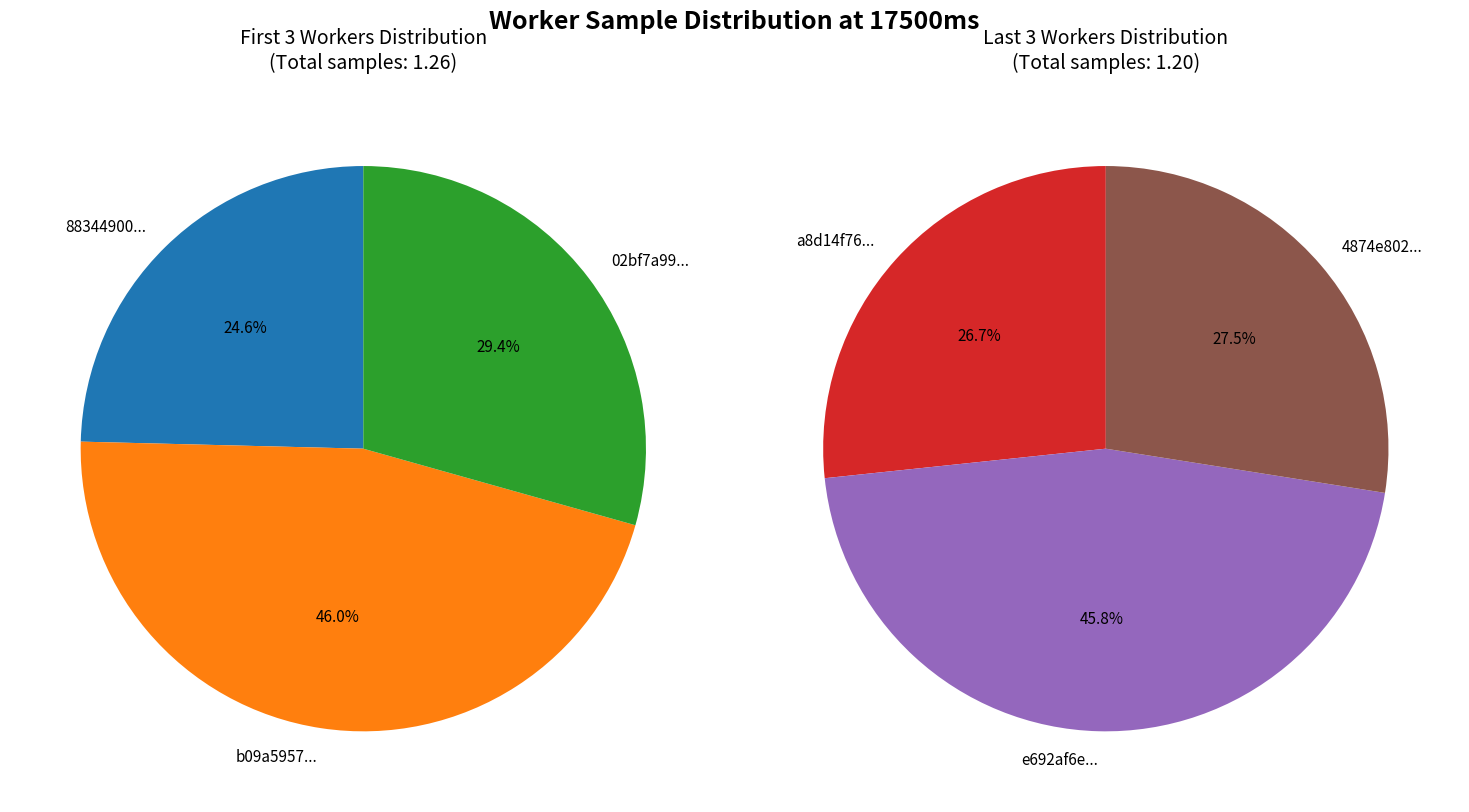

Which slice is the largest?

b09a5957e5d5e47e556d203529a0ae6d